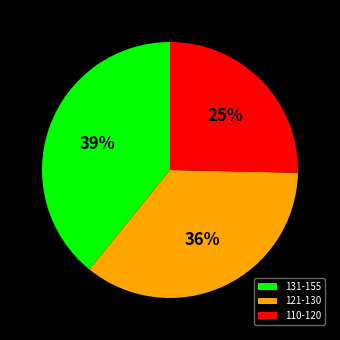

Rank the categories by value from highest to lowest.

131-155, 121-130, 110-120